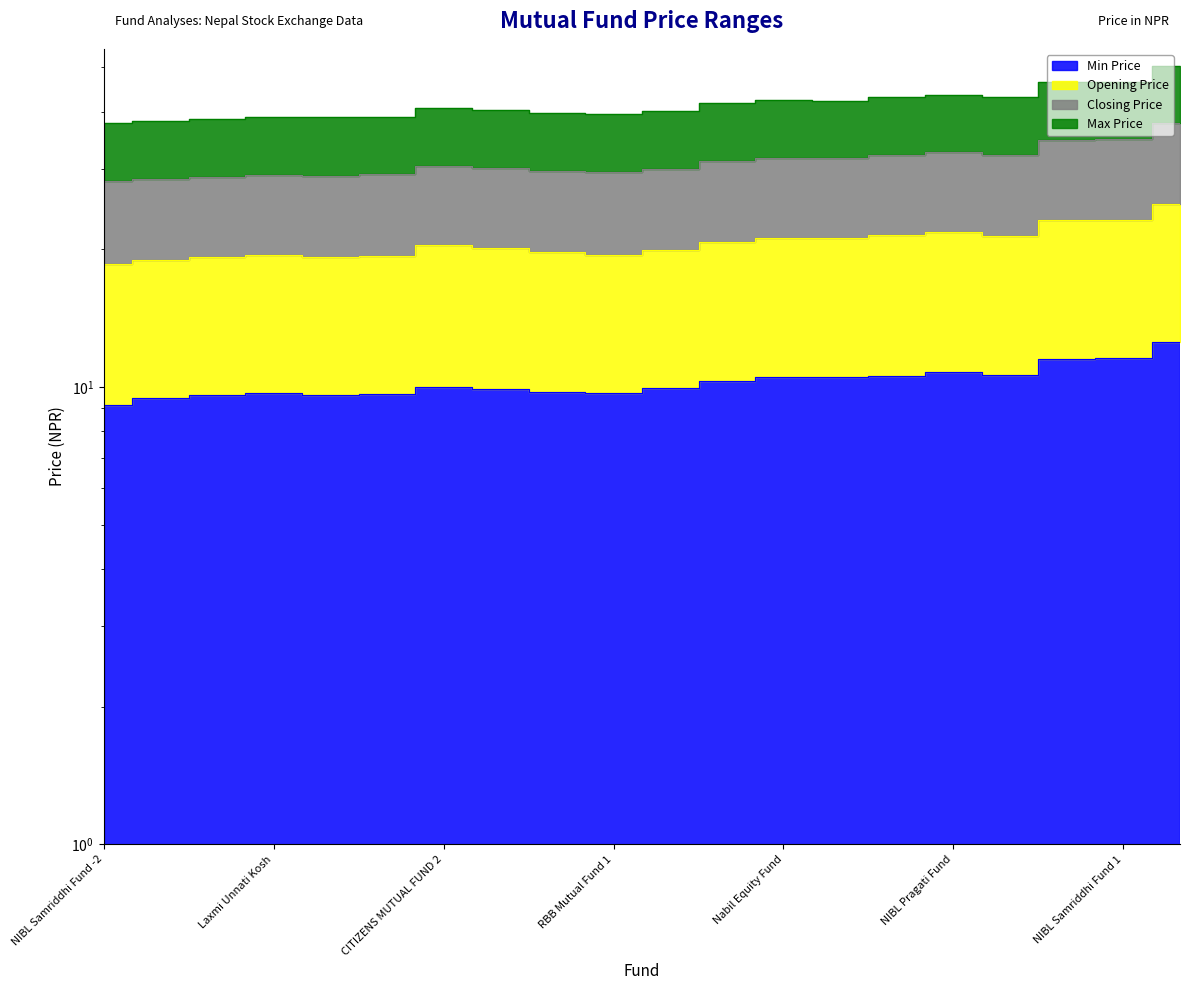

What is the difference between the Min Price values at Sanima Equity Fund and Sanima Large Cap Fund?

2.8